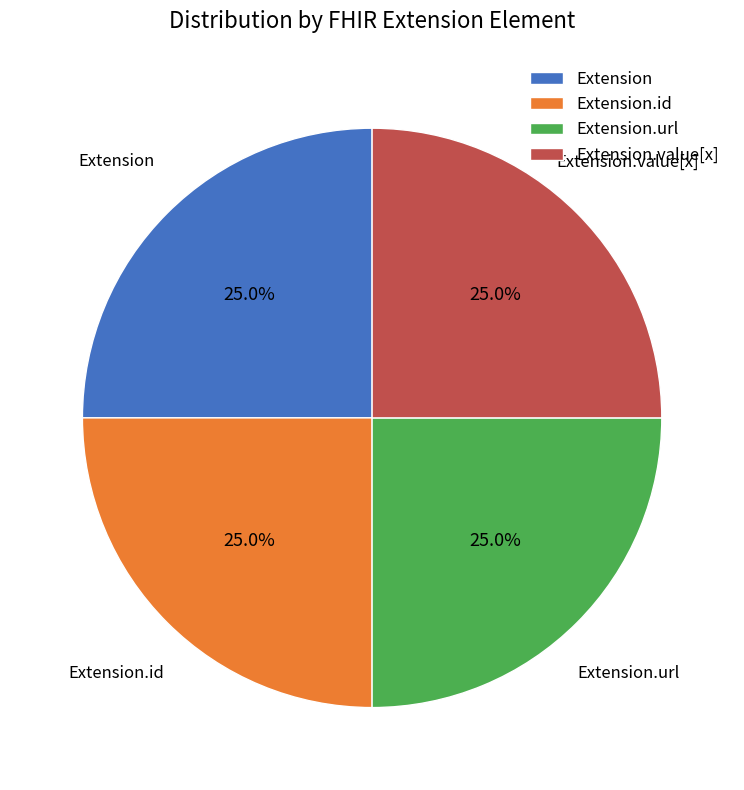

What percentage is the Extension slice, to the nearest percent?

25%